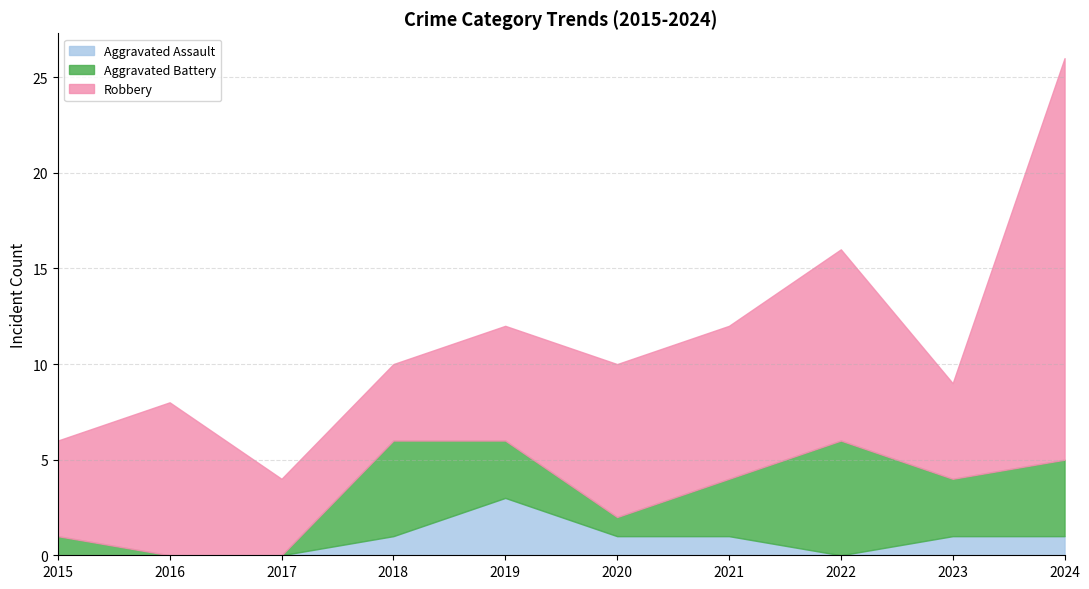

Where is Robbery nearest to the value 12?

2022